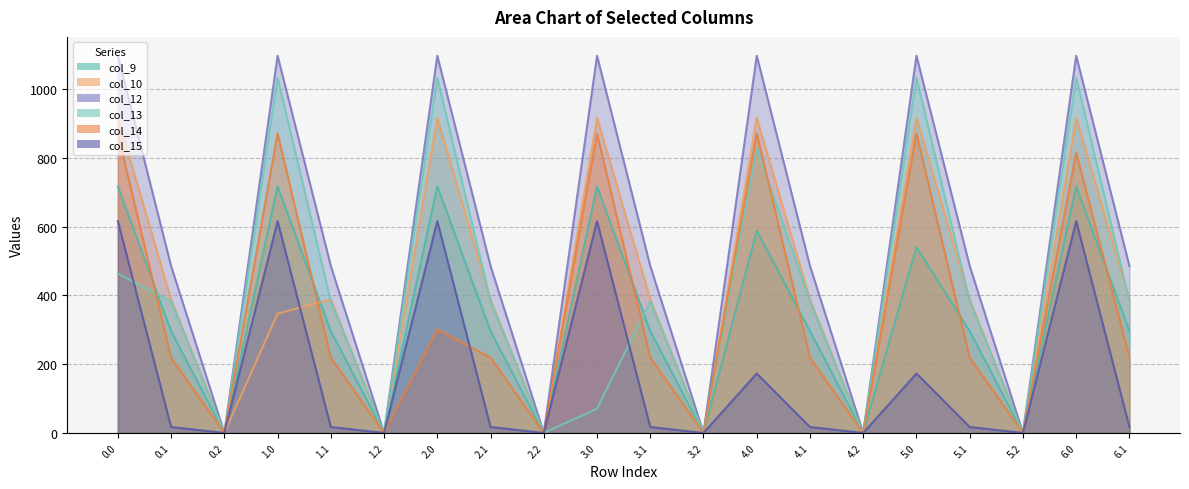

What is the difference between the col_10 values at 2.0 and 0.1?

528.1